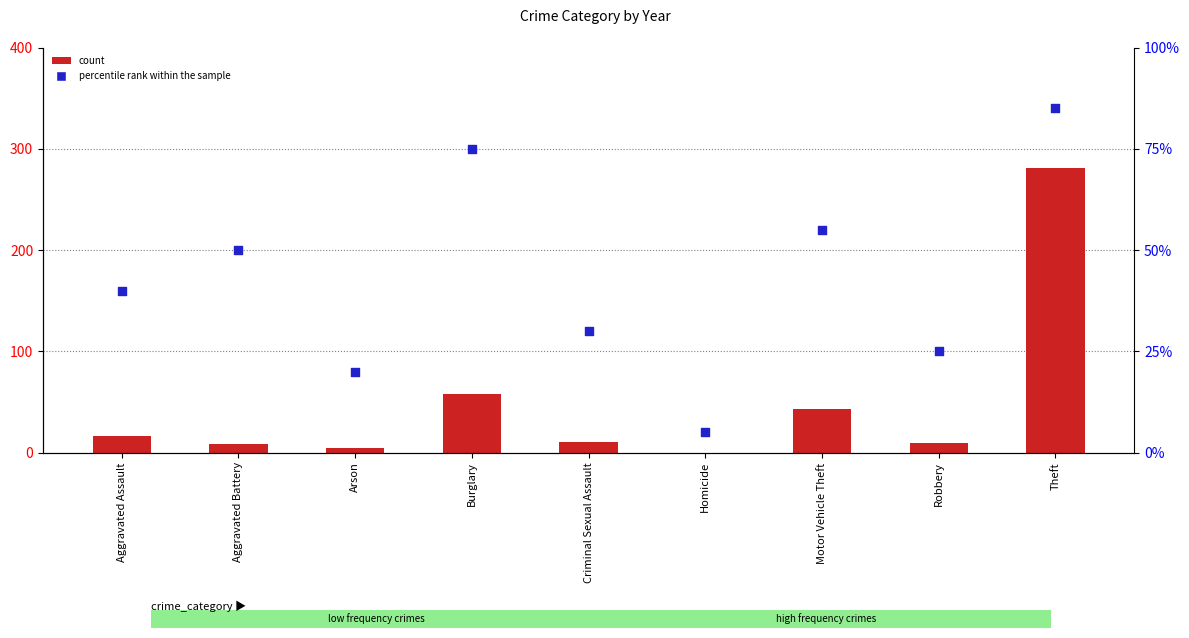

Which series reaches the minimum Y coordinate?

count